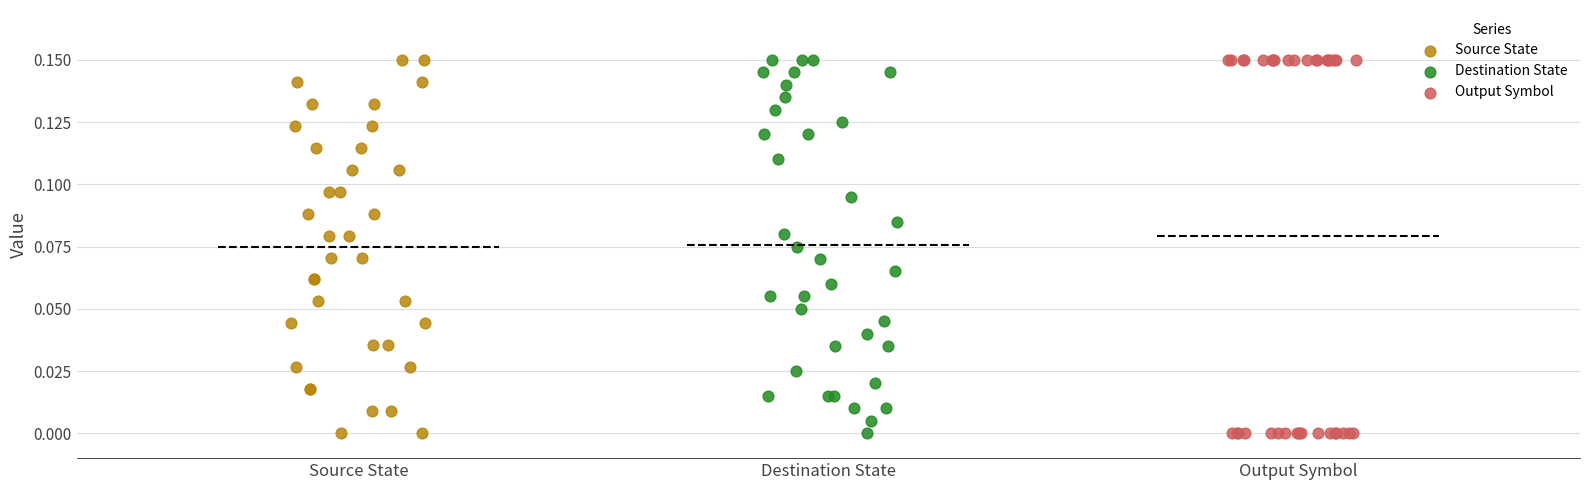

What are all the series names shown in the legend?

Source State, Destination State, Output Symbol